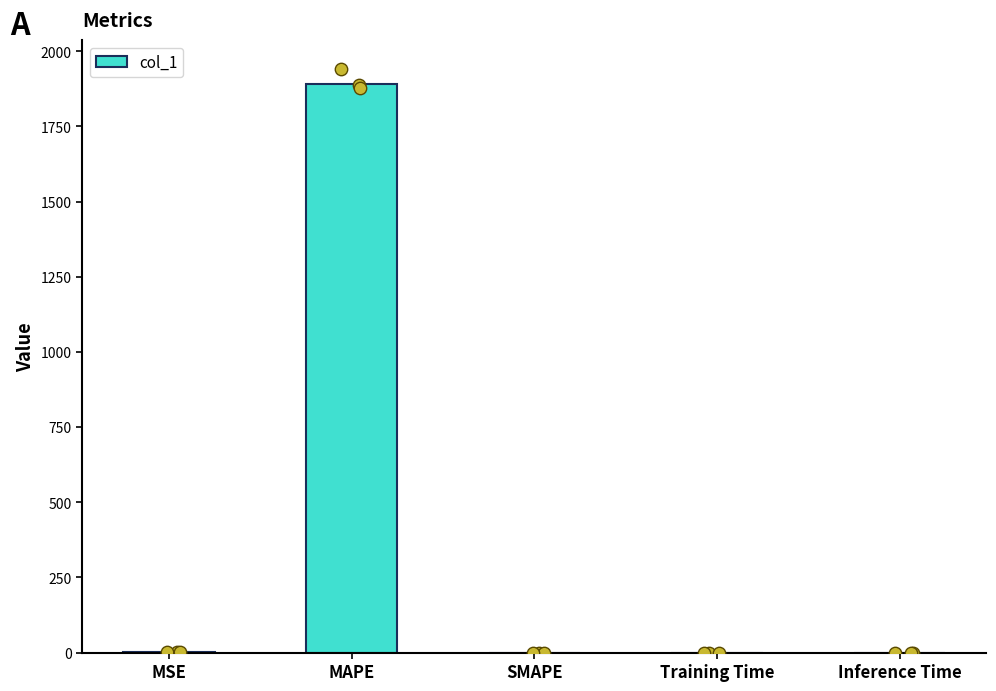

Which has a higher value, MSE or Inference Time?

MSE